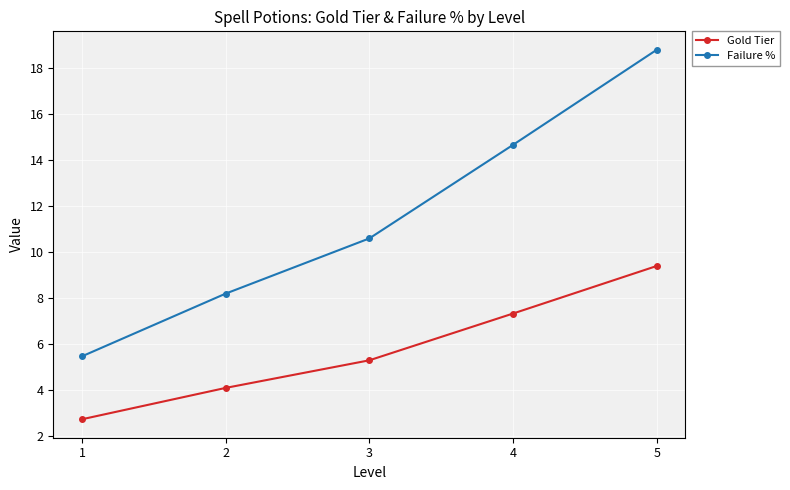

Which series has the widest spread of values?

Failure %